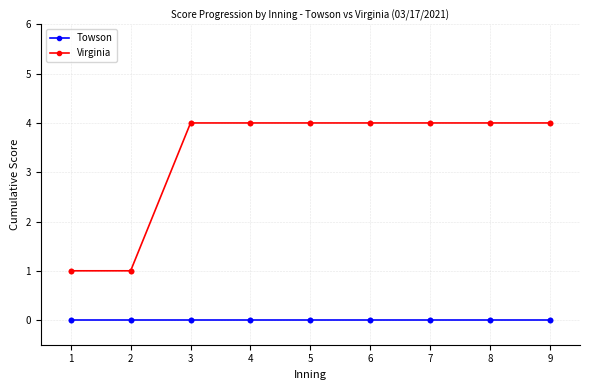

What is the total value across all series at 8?

4